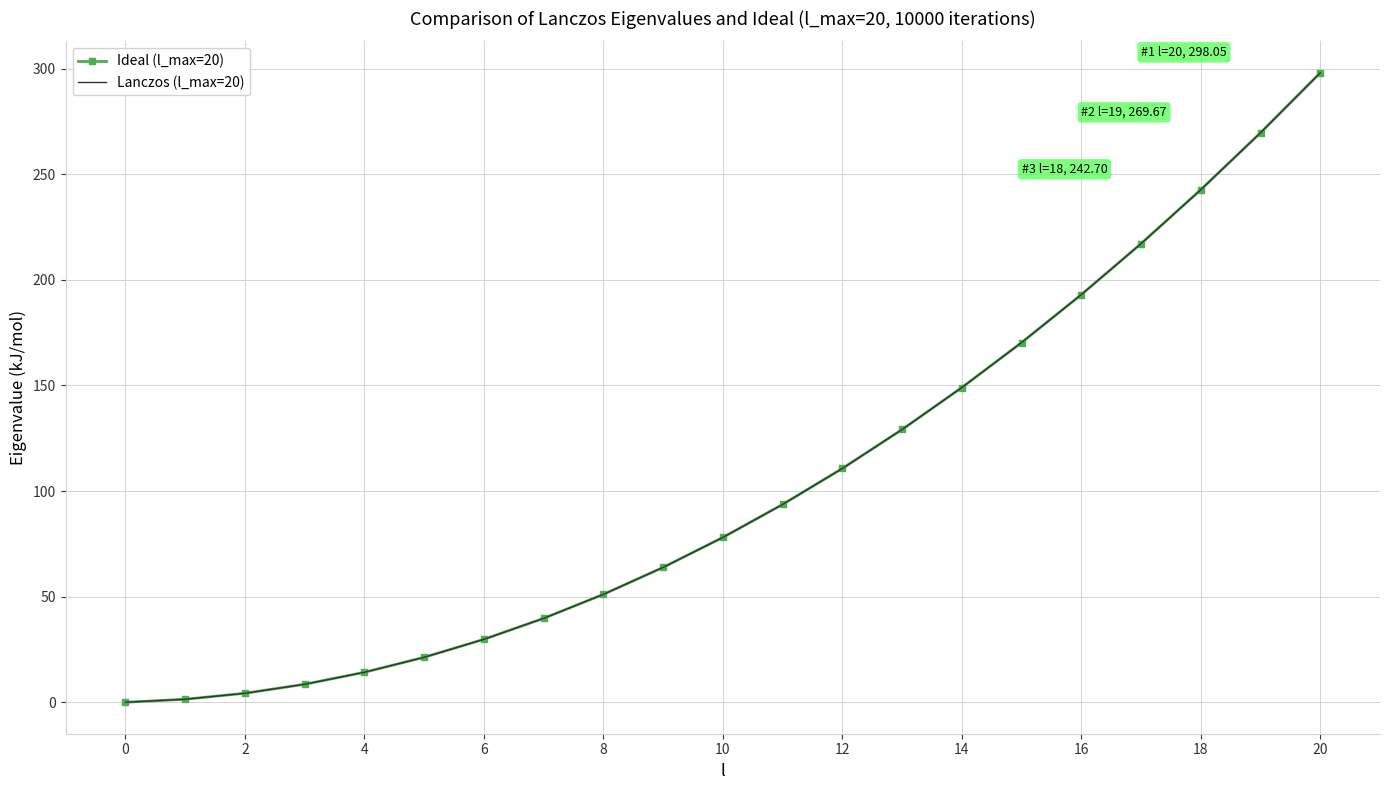

How many values in Ideal (l_max=20) are above zero?

20